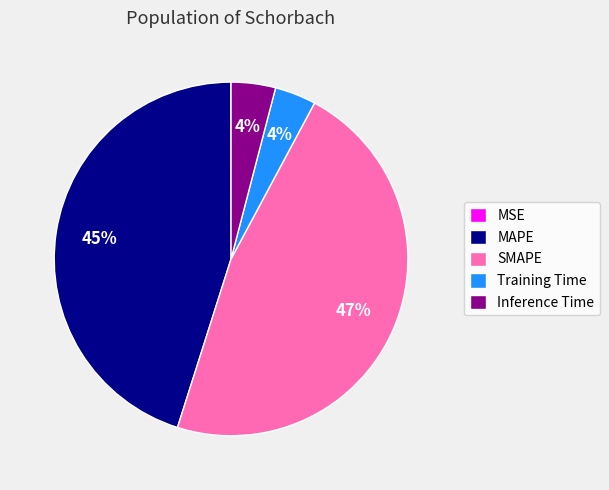

Does any single category account for the majority?

No